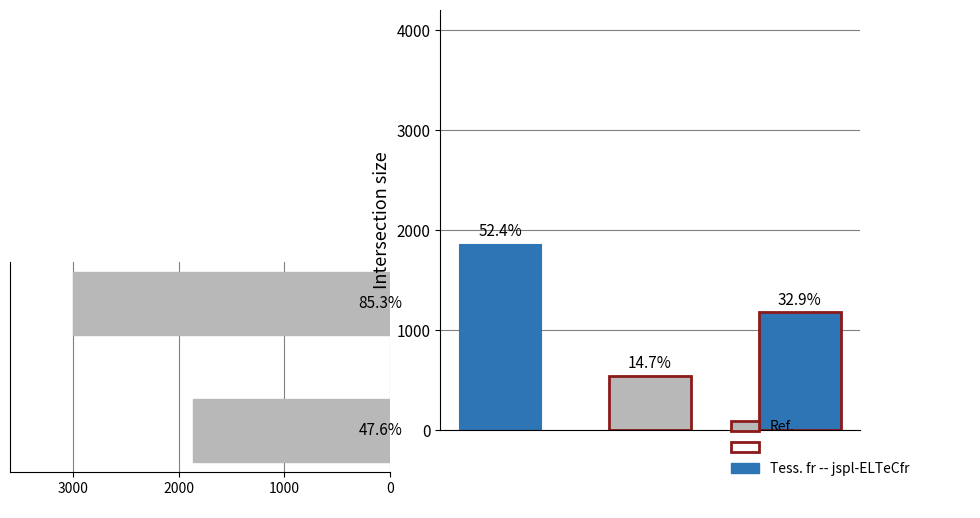

Does the chart contain any negative values?

No